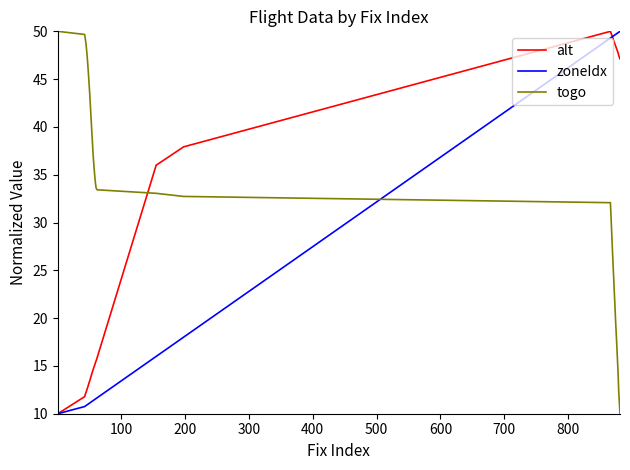

What is the minimum value for togo?

10.0